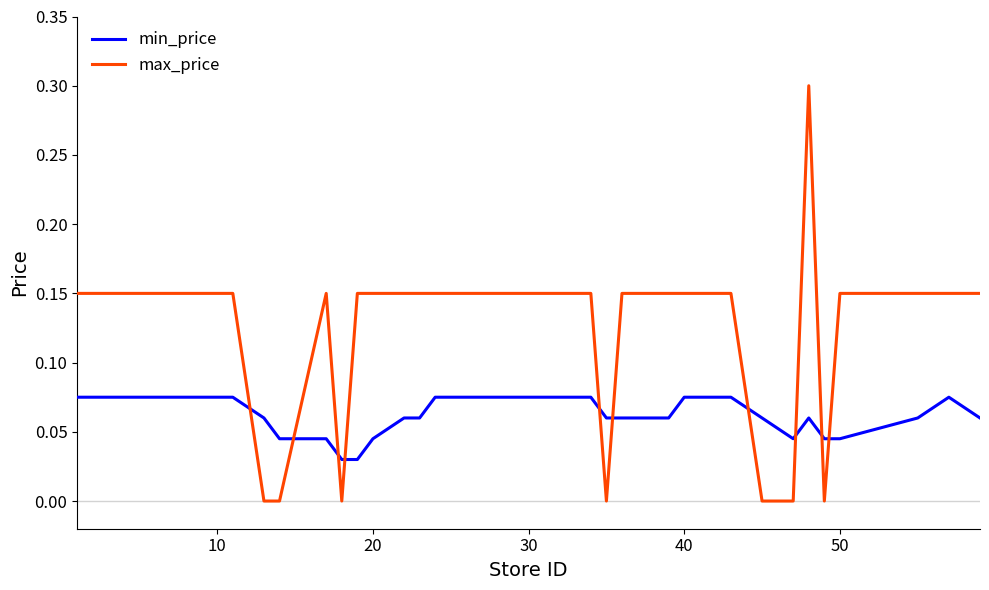

What is the sum of all max_price values?

5.1